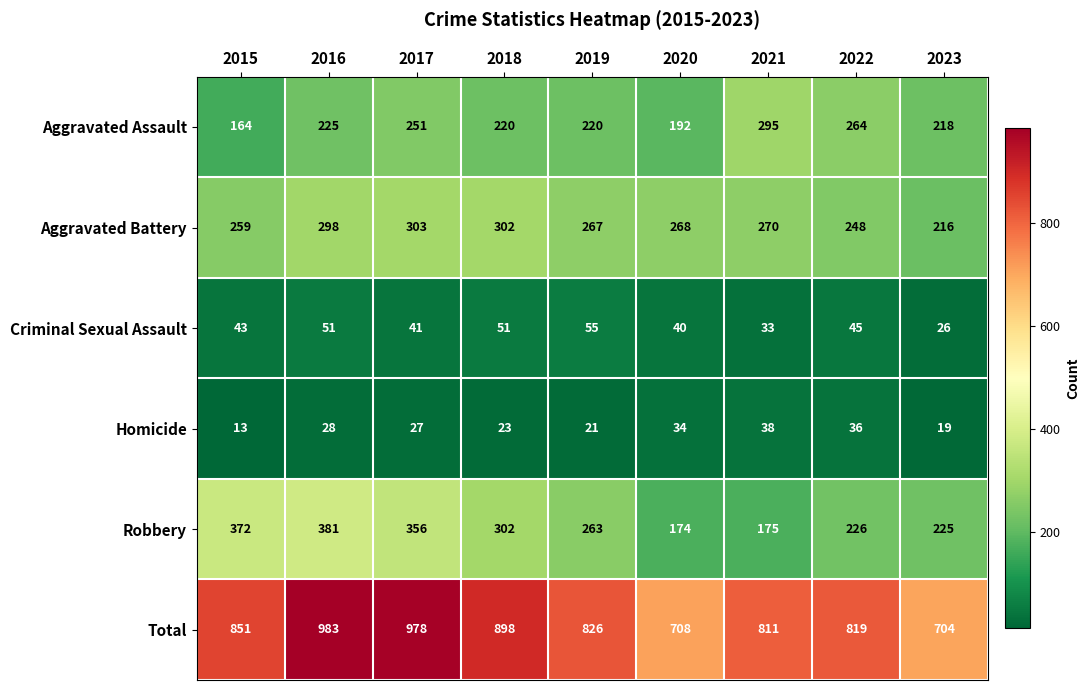

At how many categories does at least one series exceed 519?

9